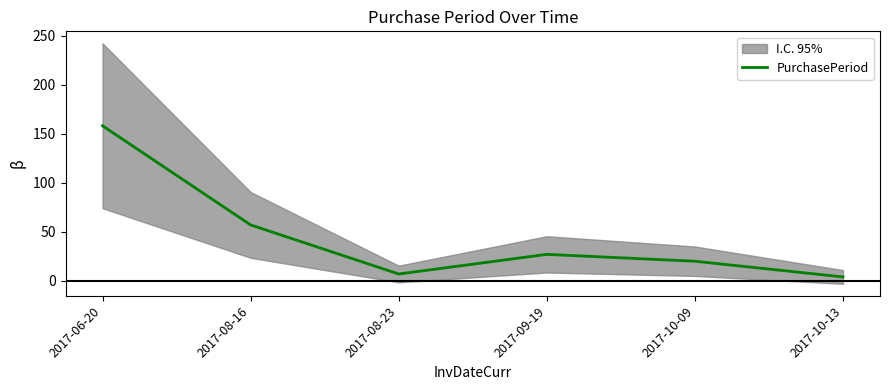

Is this an area chart (filled region under the line)?

No